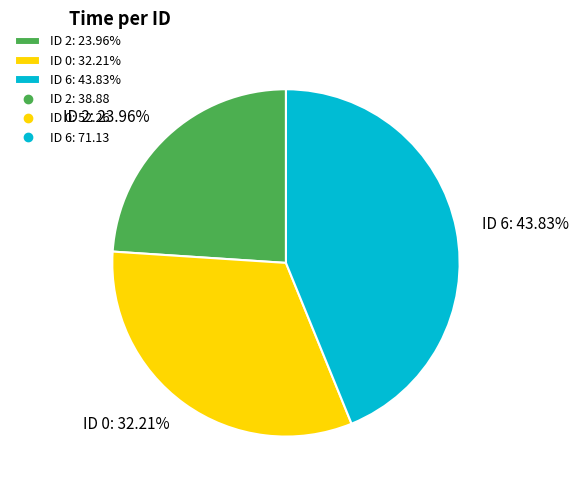

What is the ratio of the value at ID 0: 32.21% to the value at ID 6: 43.83%?

0.7